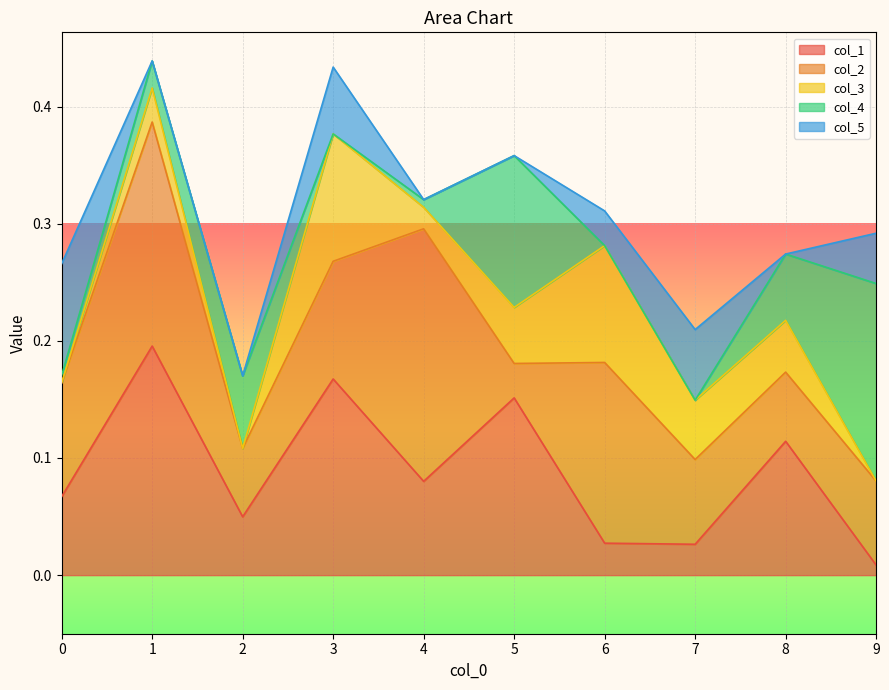

Which series has the largest range (max minus min)?

col_1